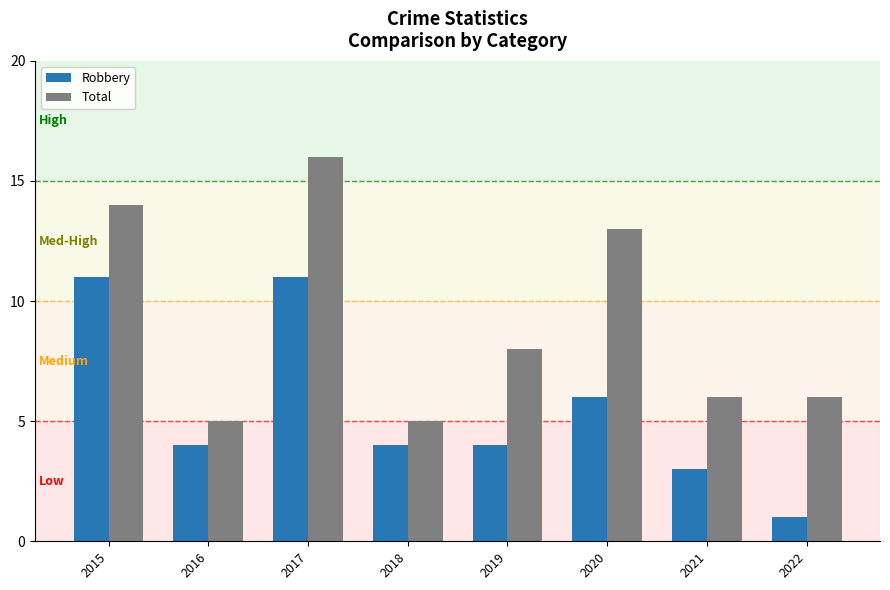

What is the sum of all Robbery values?

44